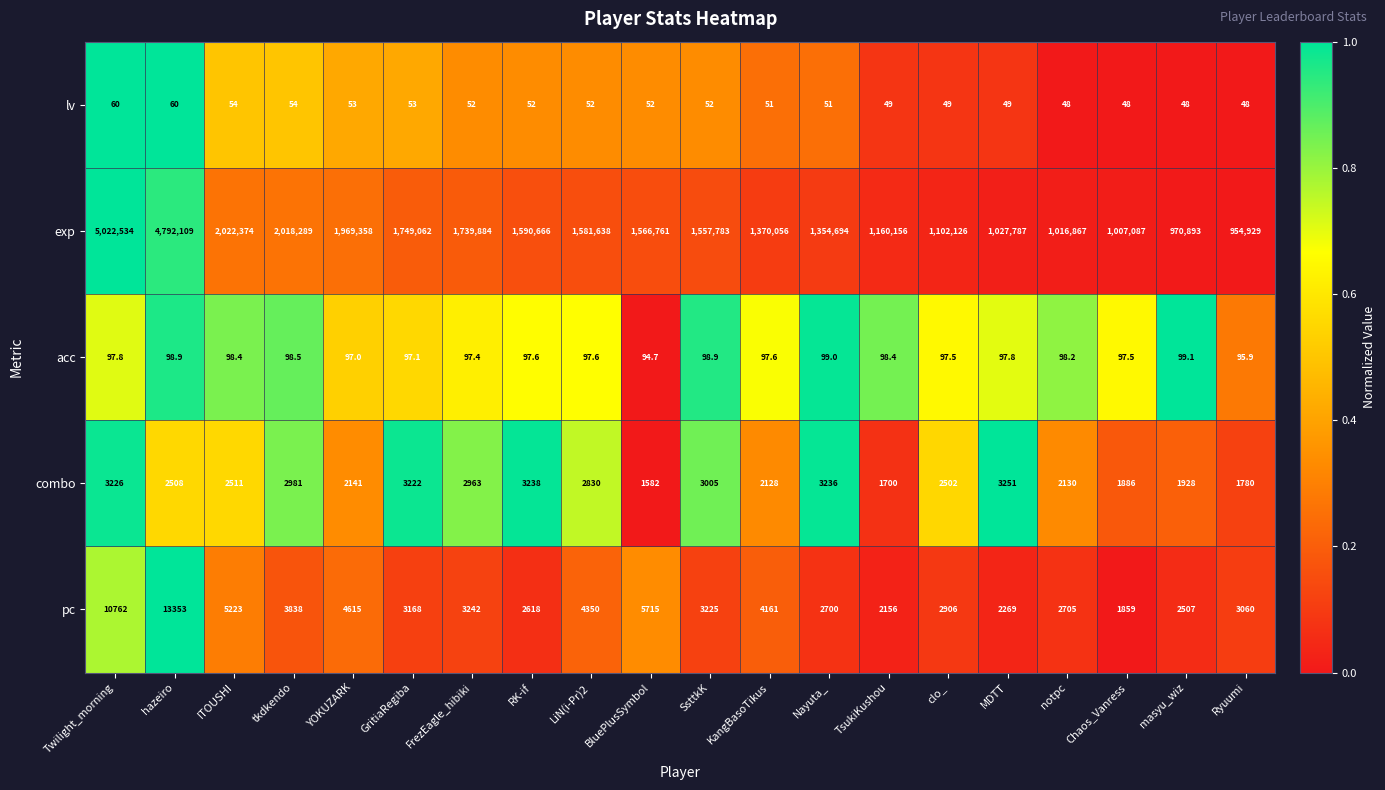

What is the difference between the maximum and minimum values in the combo series?

1669.0